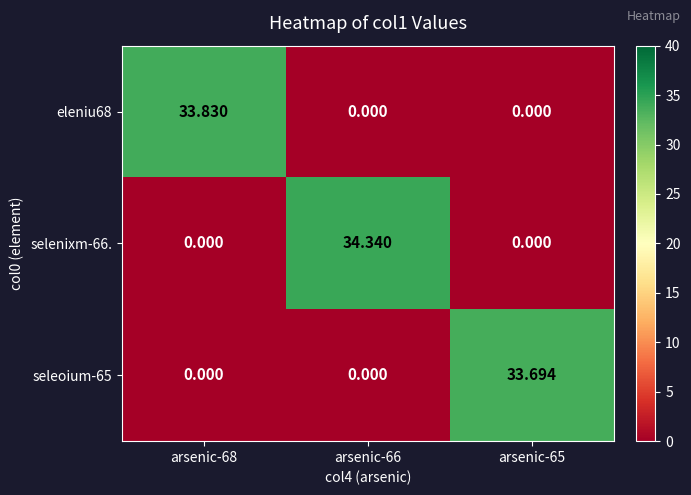

What is the difference between the highest and lowest values at arsenic-65?

33.7